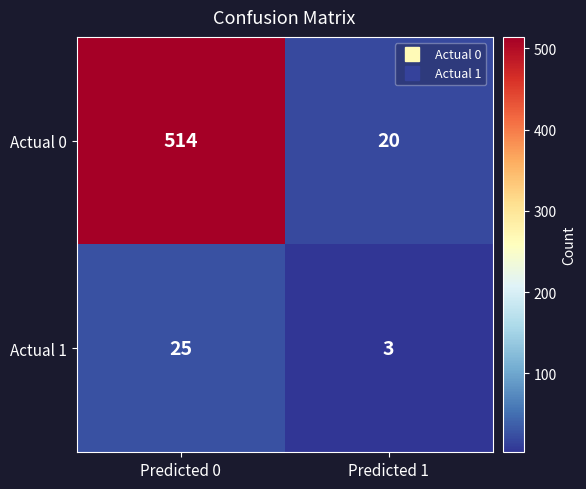

What is the total value across all series at Predicted 0?

539